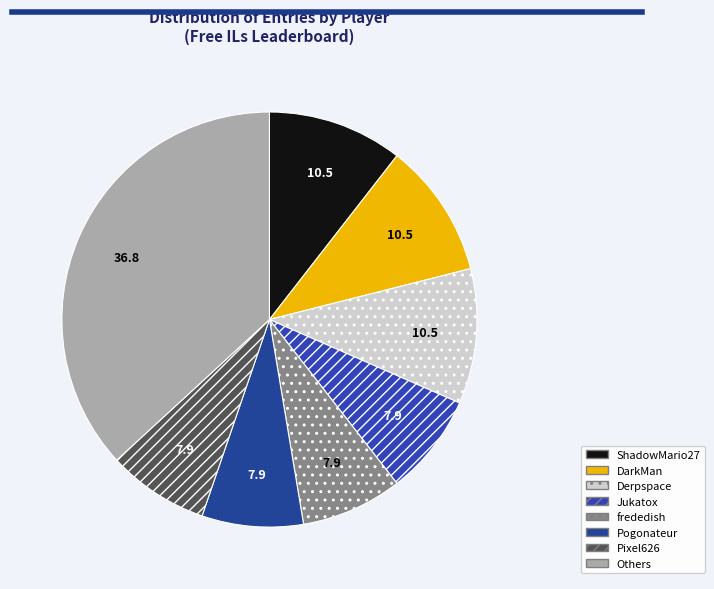

What portion of the pie excludes ShadowMario27?

89.5%